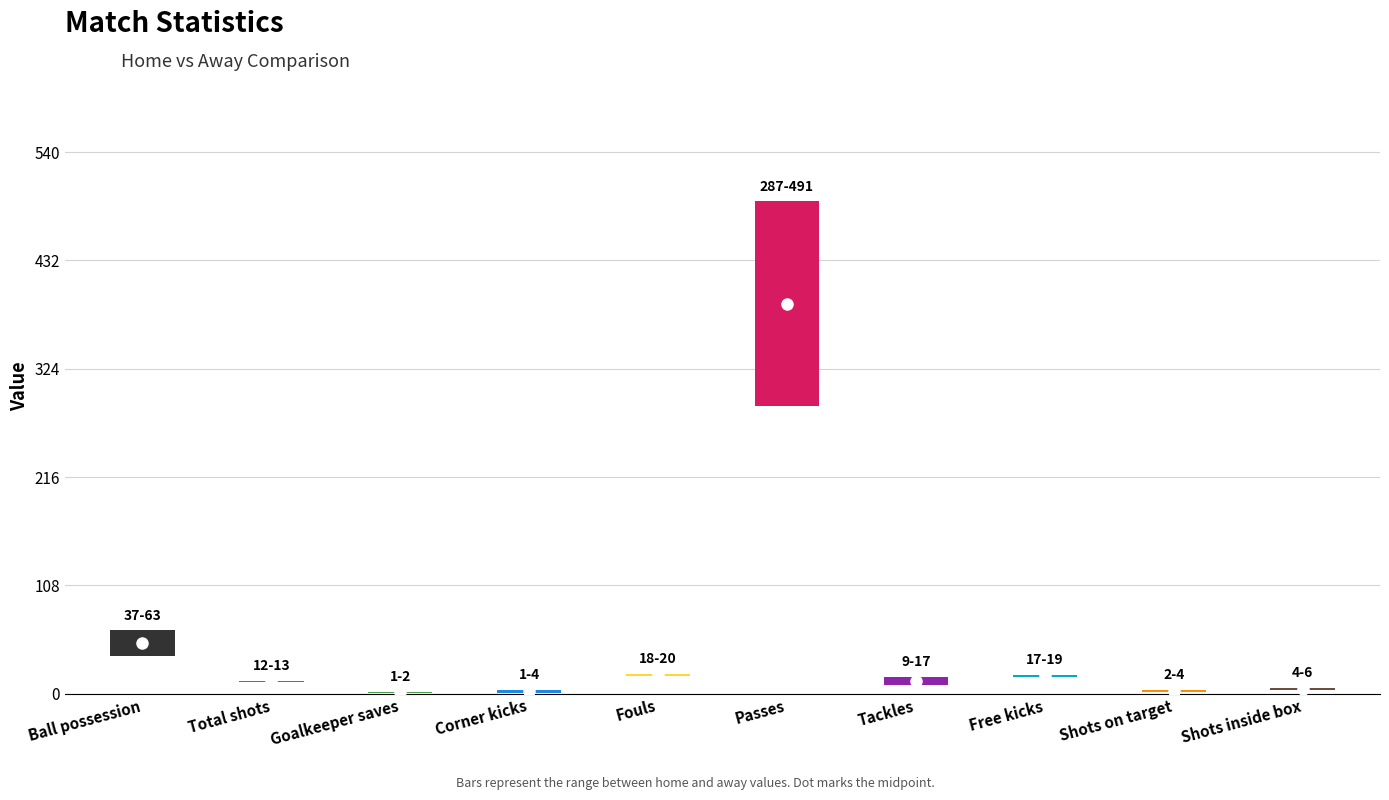

What is the sum of the home_values values at 8 and 3?

3